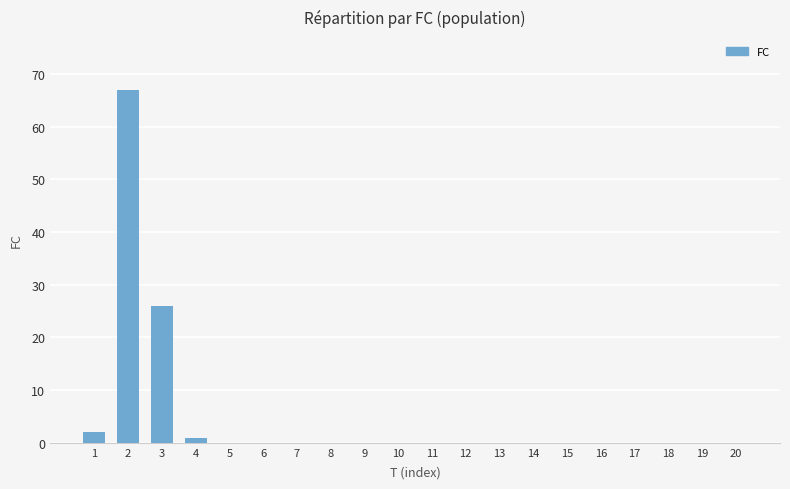

At which label is the value closest to 33?

3